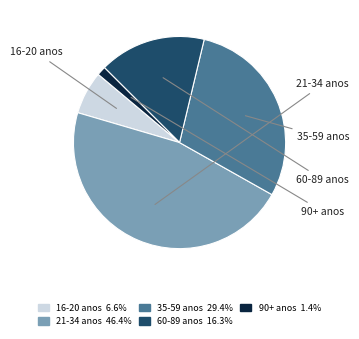

Count the number of slices in the pie.

5